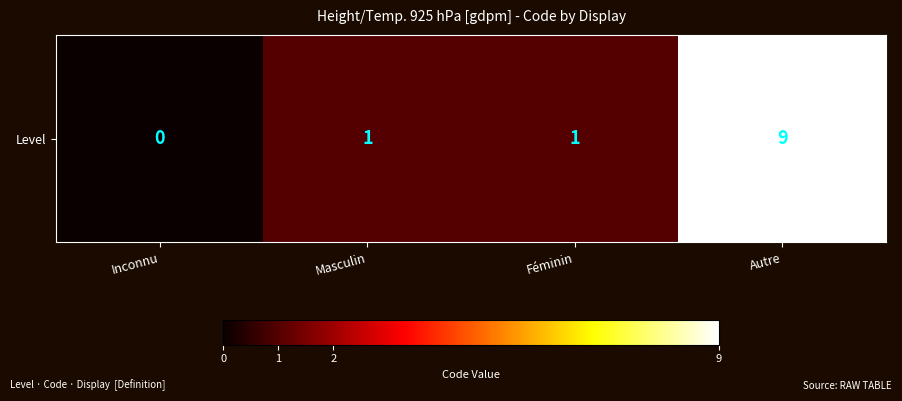

Which category has the lowest value across all series?

Inconnu